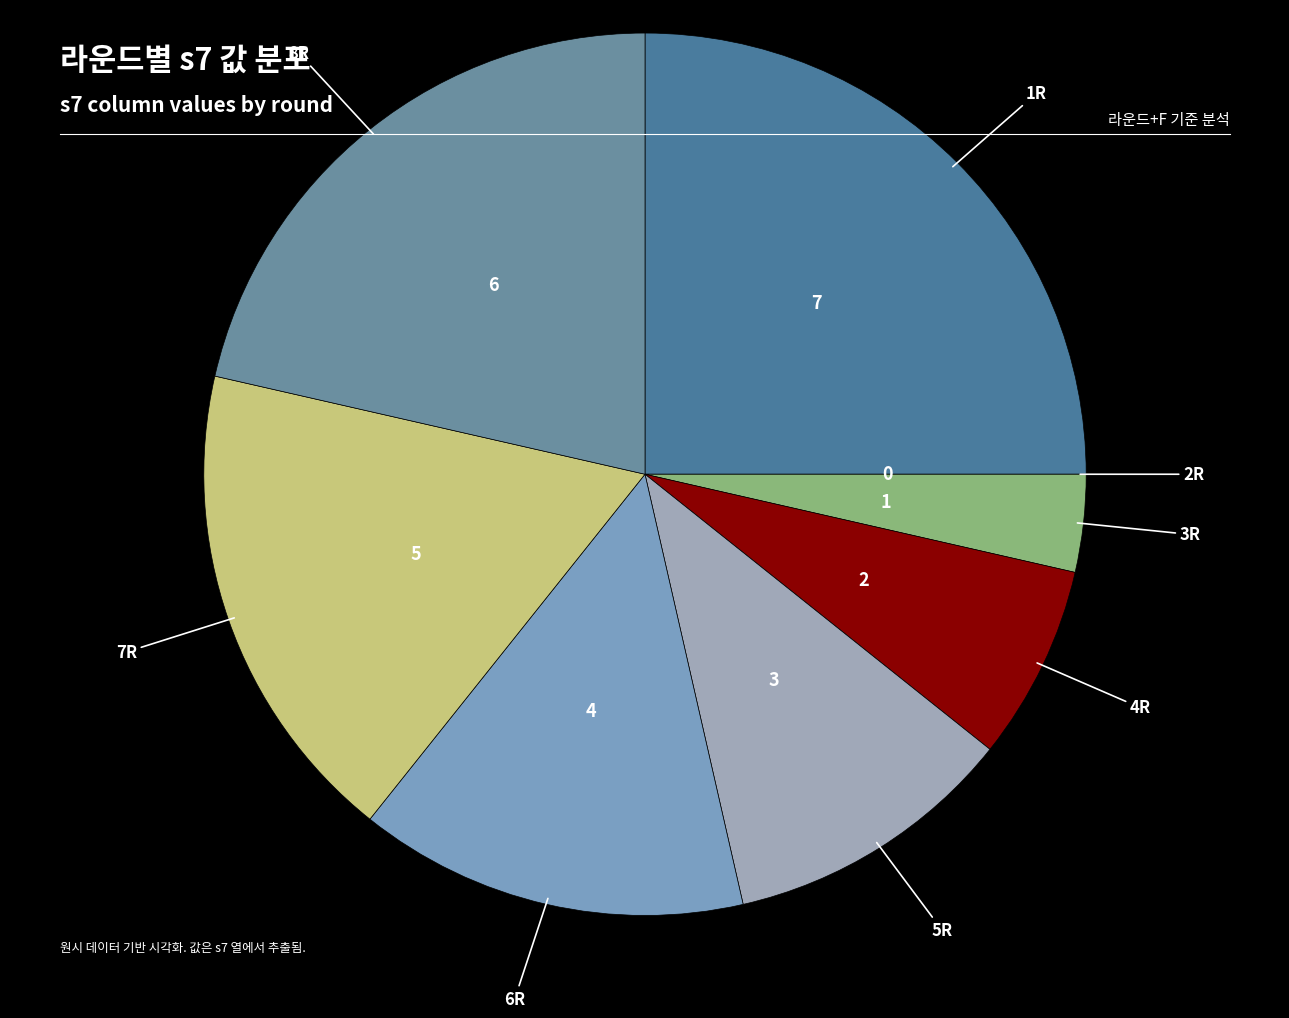

To the nearest percent, what is the average slice percentage?

12%